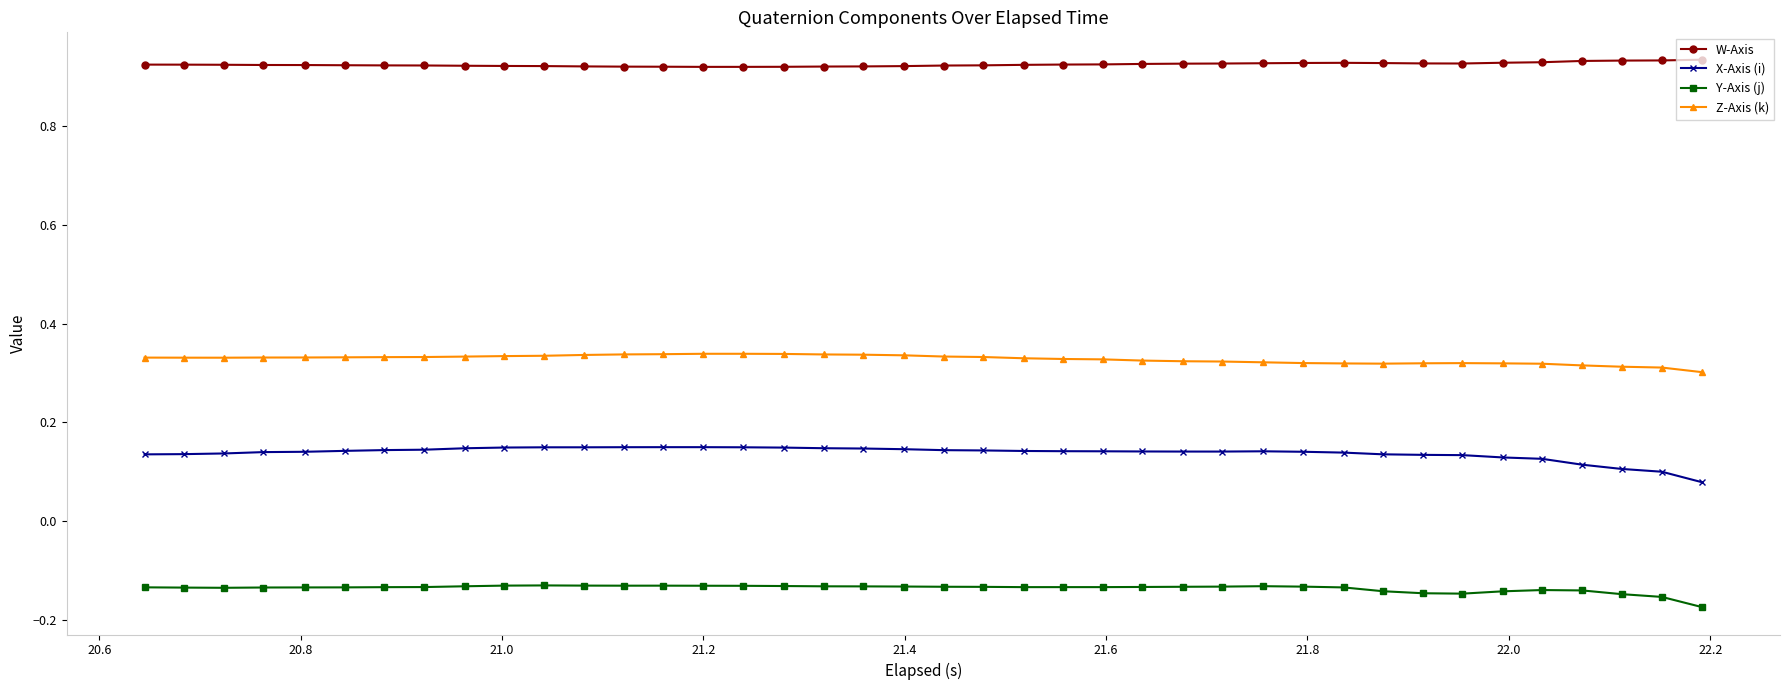

At how many categories does at least one series exceed 0?

40